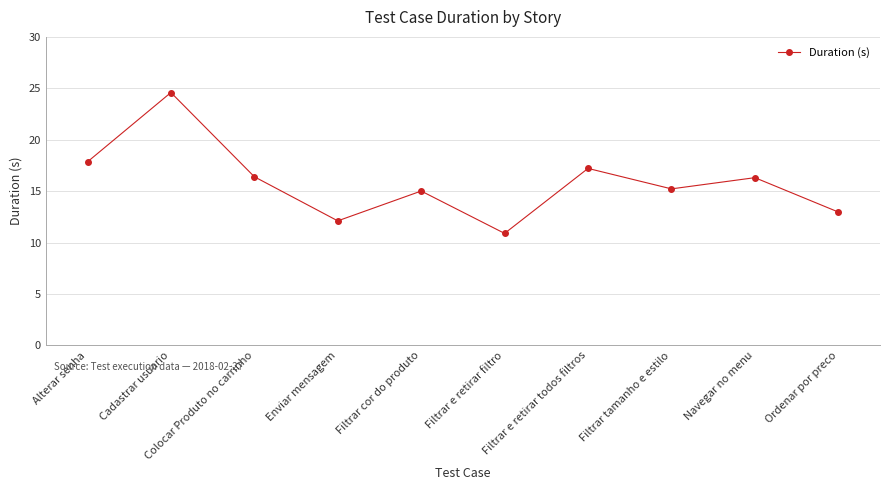

What is the label of the 7th point from the right?

Enviar mensagem